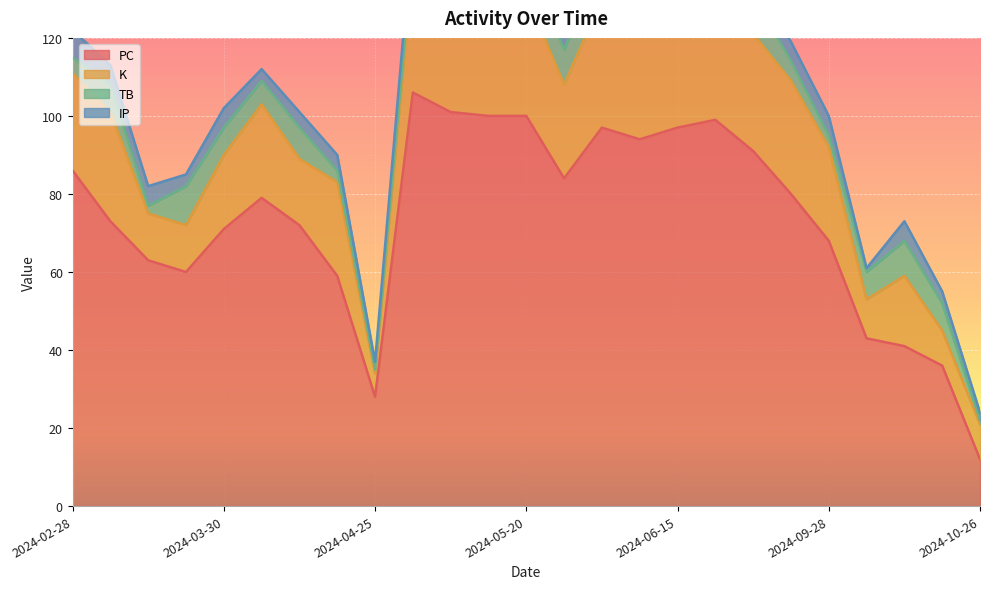

How many data points in TB are less than 7?

11